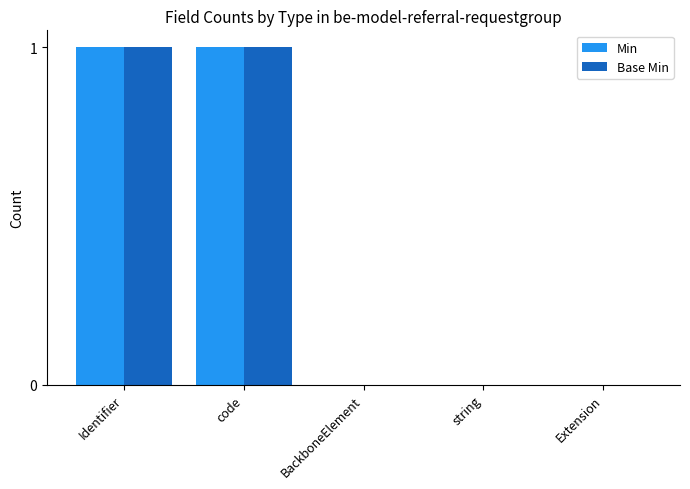

Reading left to right, list all the values displayed in this chart.

Min: Identifier=1	code=1	BackboneElement=0	string=0	Extension=0
Base Min: Identifier=1	code=1	BackboneElement=0	string=0	Extension=0